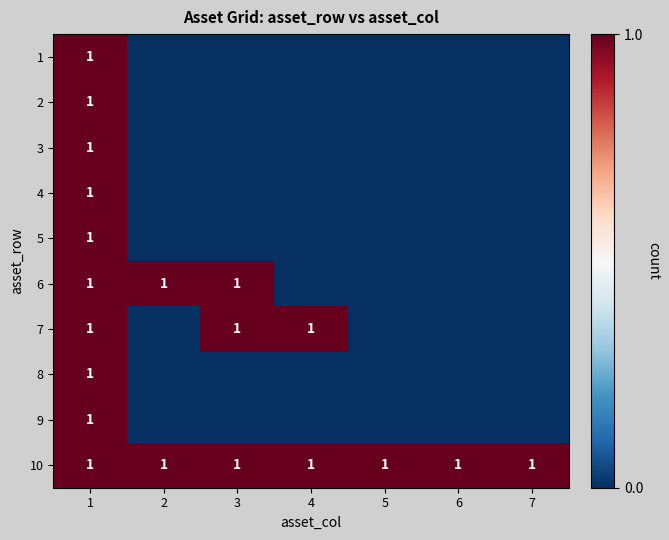

The value of 7 at 3 is 1. True or false?

True